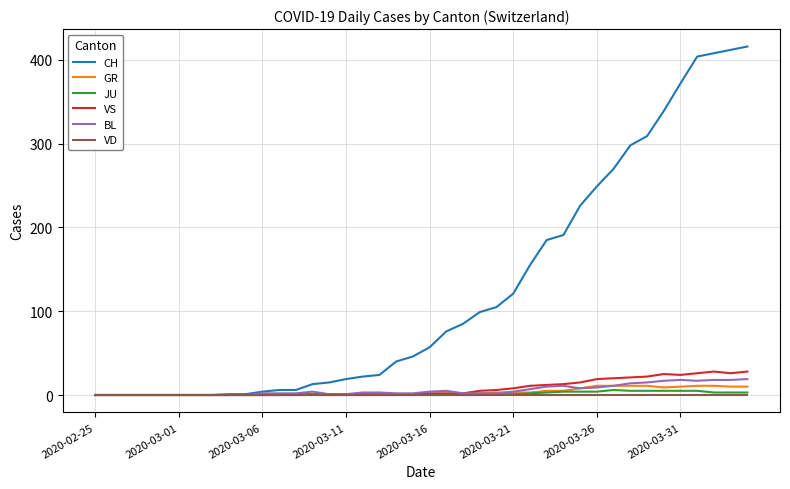

How many lines are shown in the chart?

6